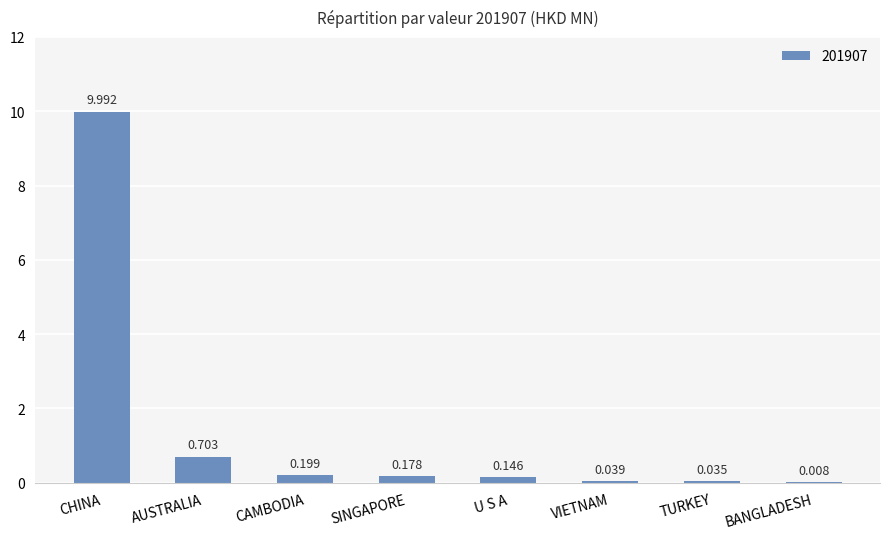

Between BANGLADESH and TURKEY, which is larger?

TURKEY